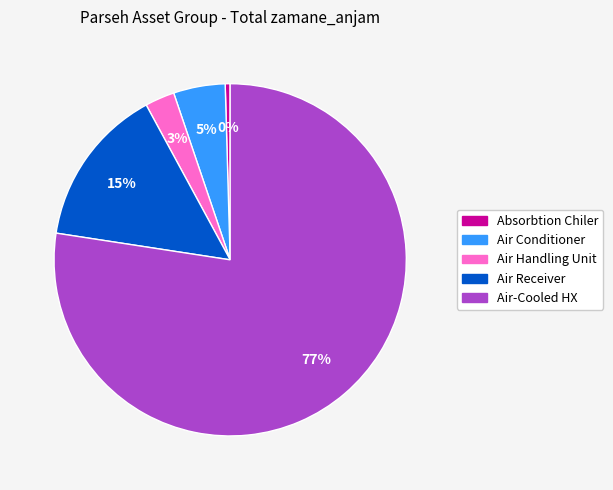

To the nearest percent, what is the average slice percentage?

20%